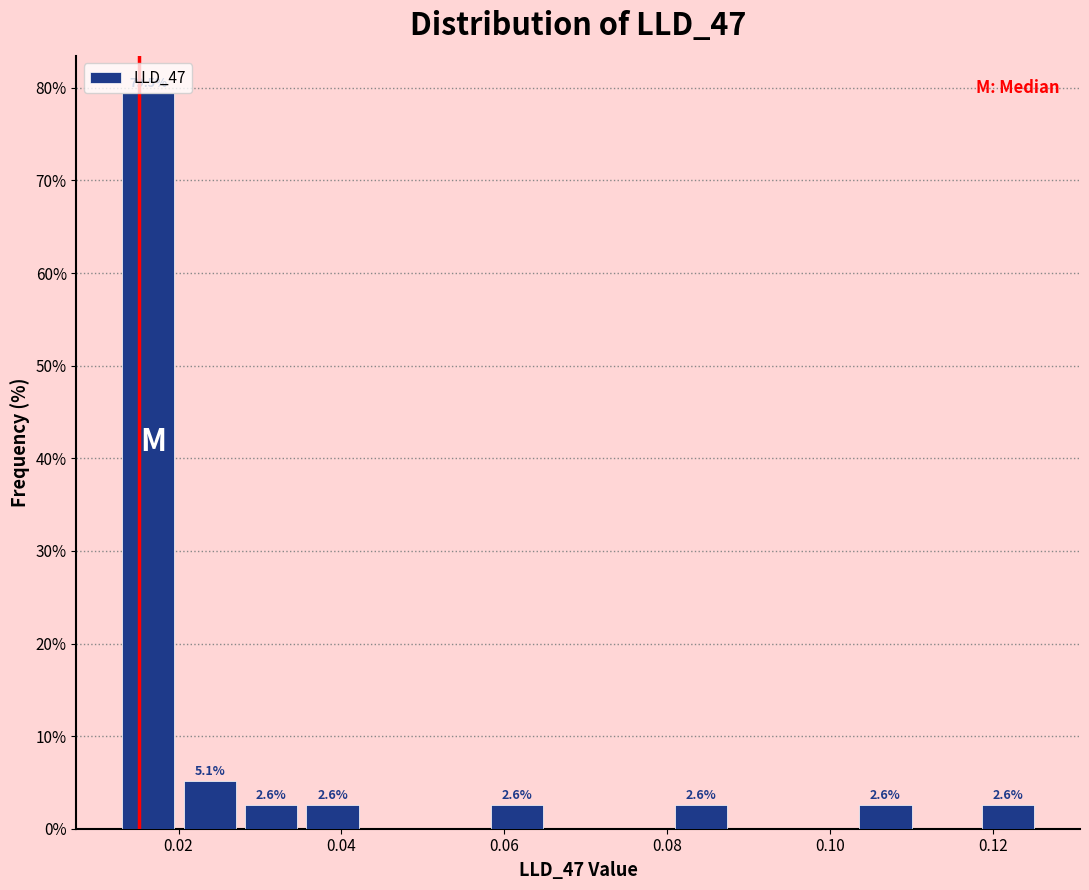

Around what value on the x-axis is the tallest bar? Give the approximate position of its centre, as read against the axis.

0.016